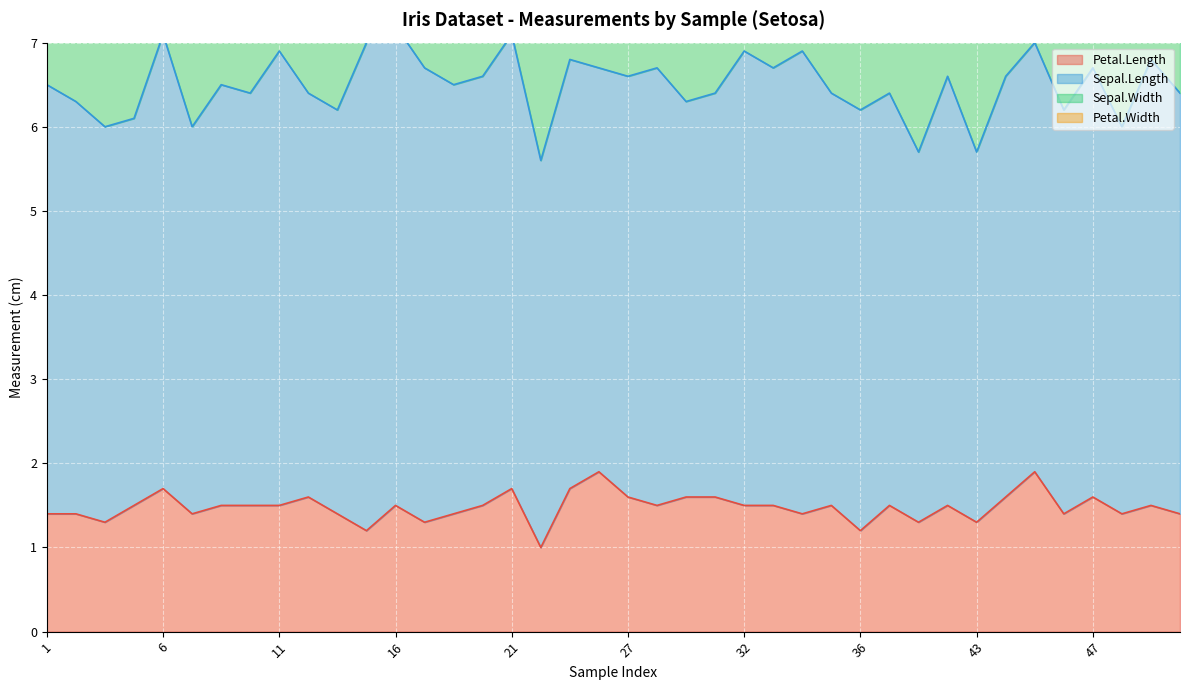

True or false: Sepal.Length and Petal.Width intersect in this chart.

False